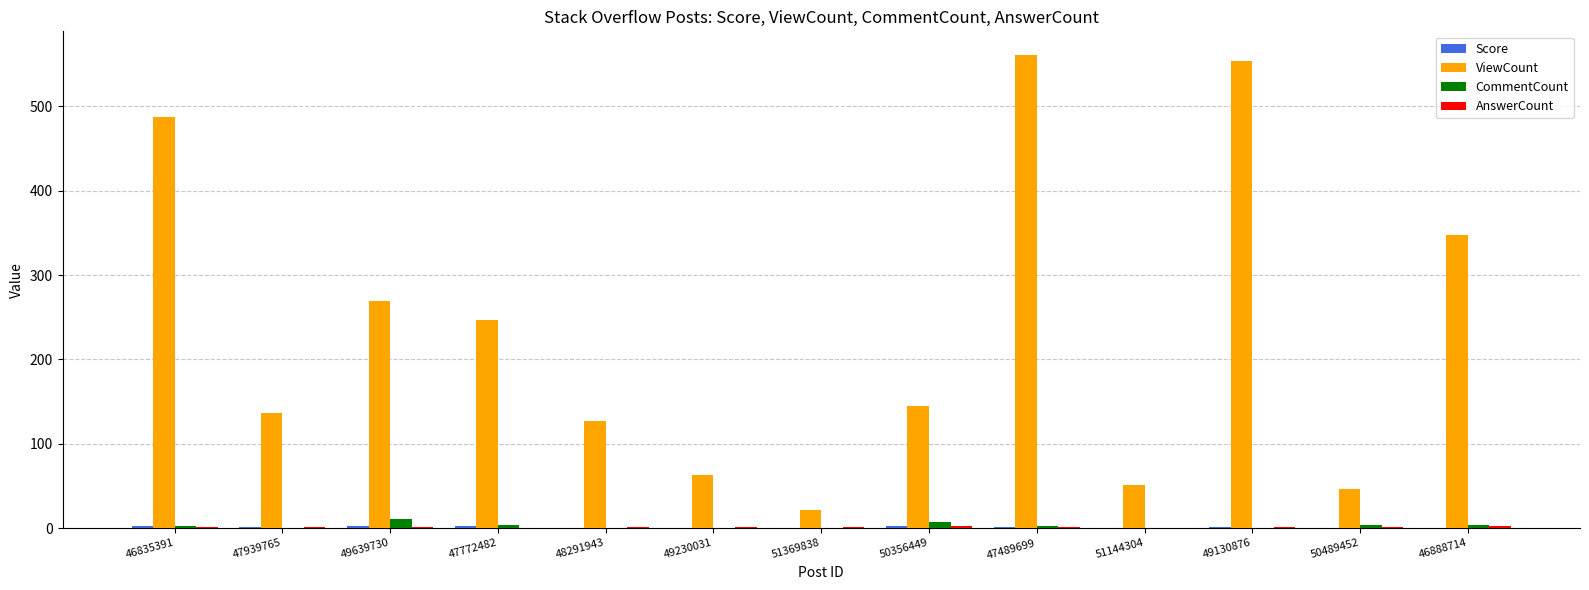

Which category has the highest value in the ViewCount series?

47489699